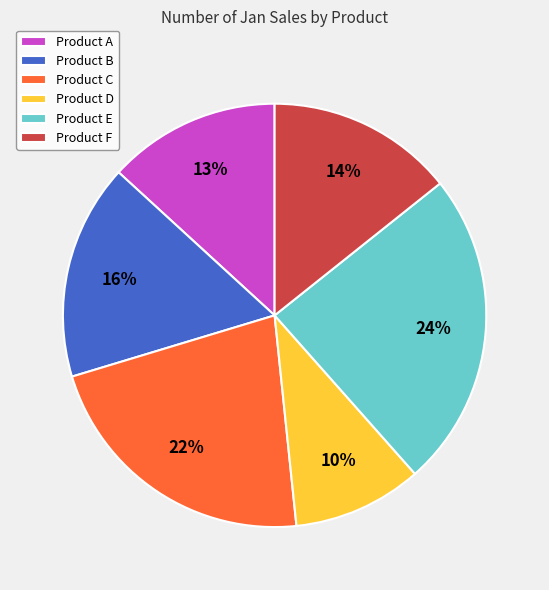

What is the largest slice in the pie chart?

Product E